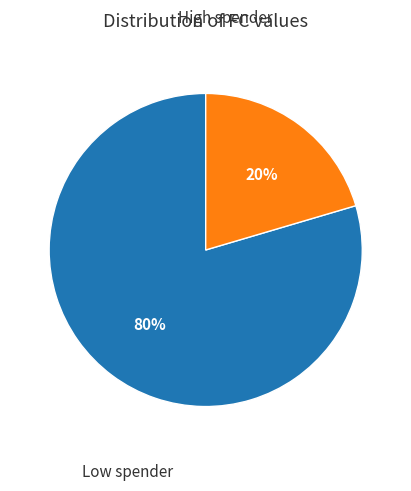

Is there a majority slice in this chart?

Yes